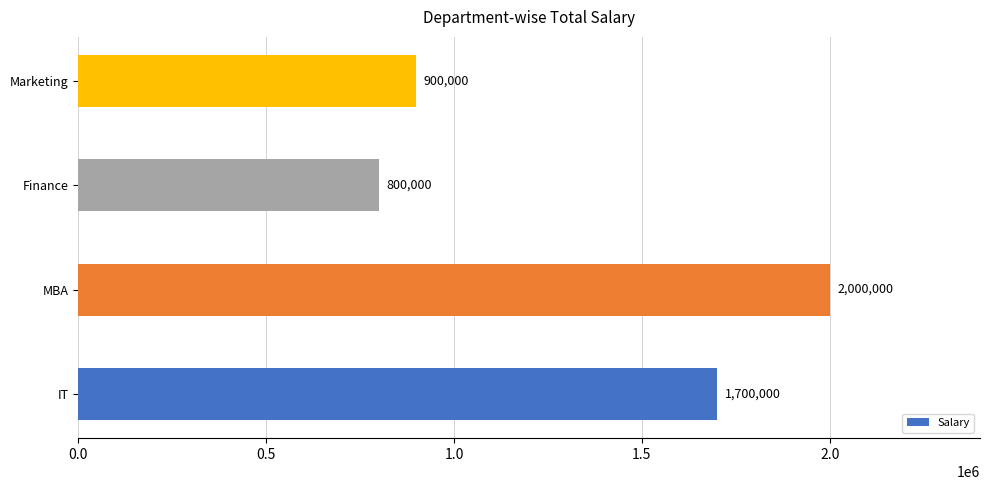

What is the smallest value displayed?

800000